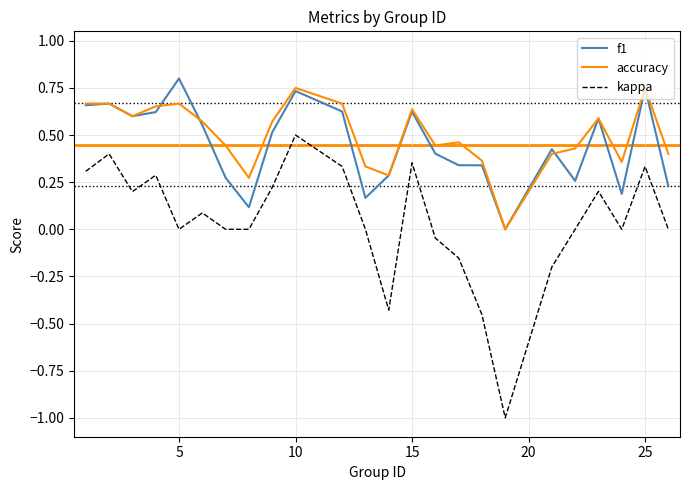

True or false: kappa and accuracy cross at least once.

False